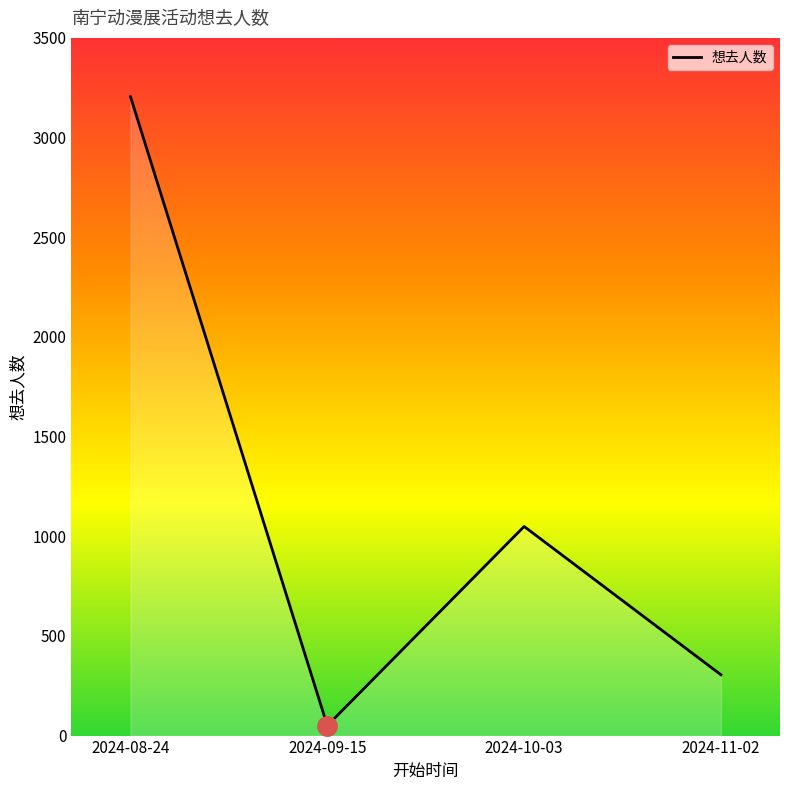

What is the label of the 3rd point from the left?

2024-10-03